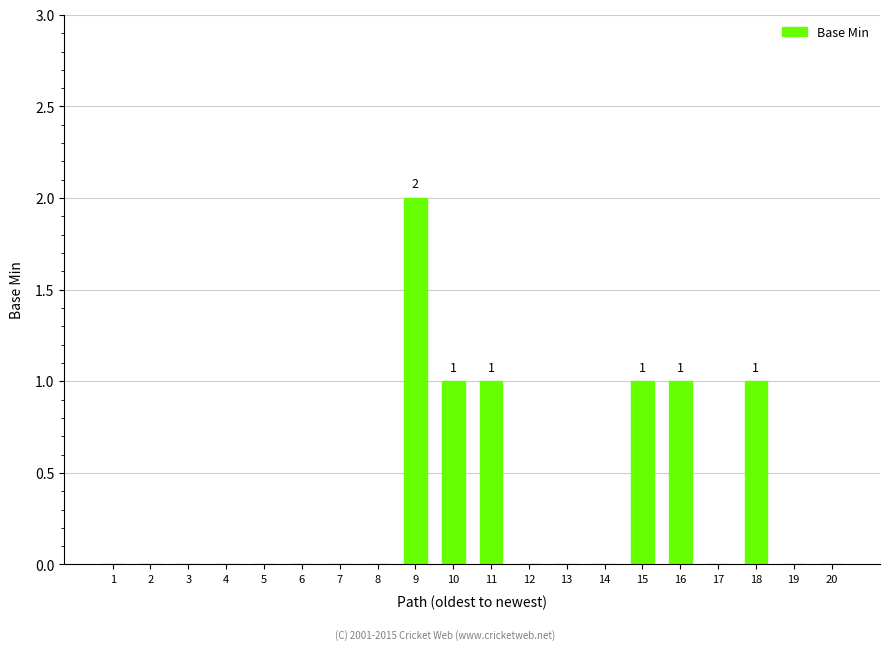

Approximately how many times larger is the value at 18 compared to 11?

1.0